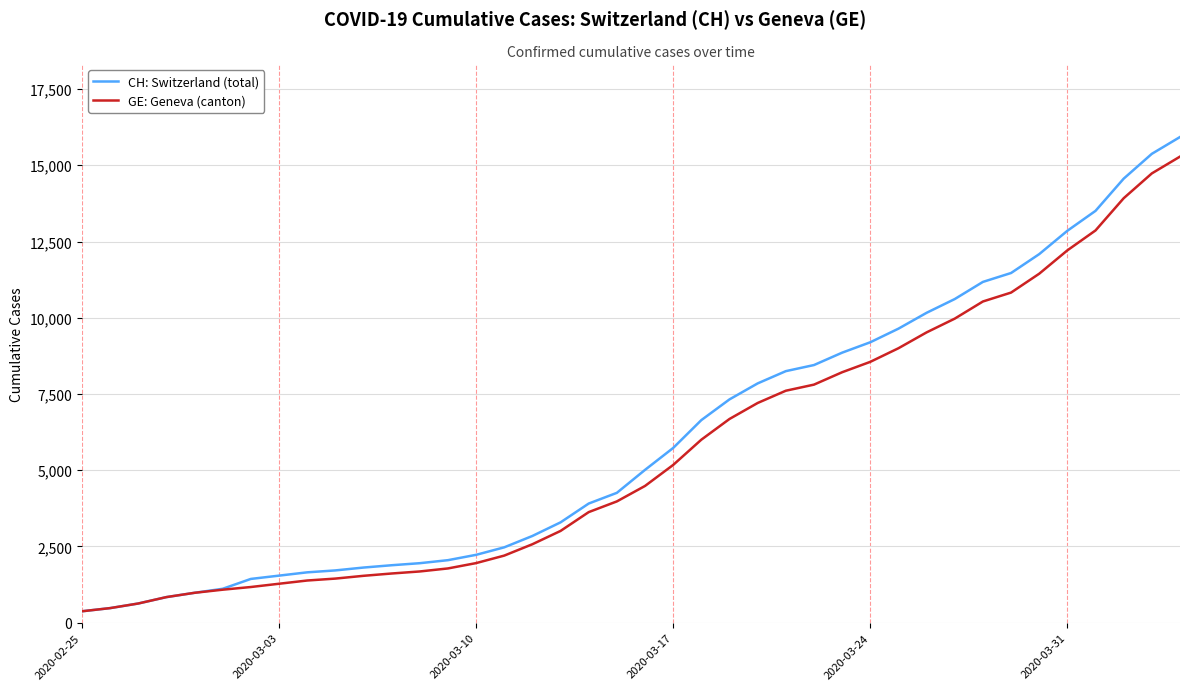

What is the smallest value displayed?

375